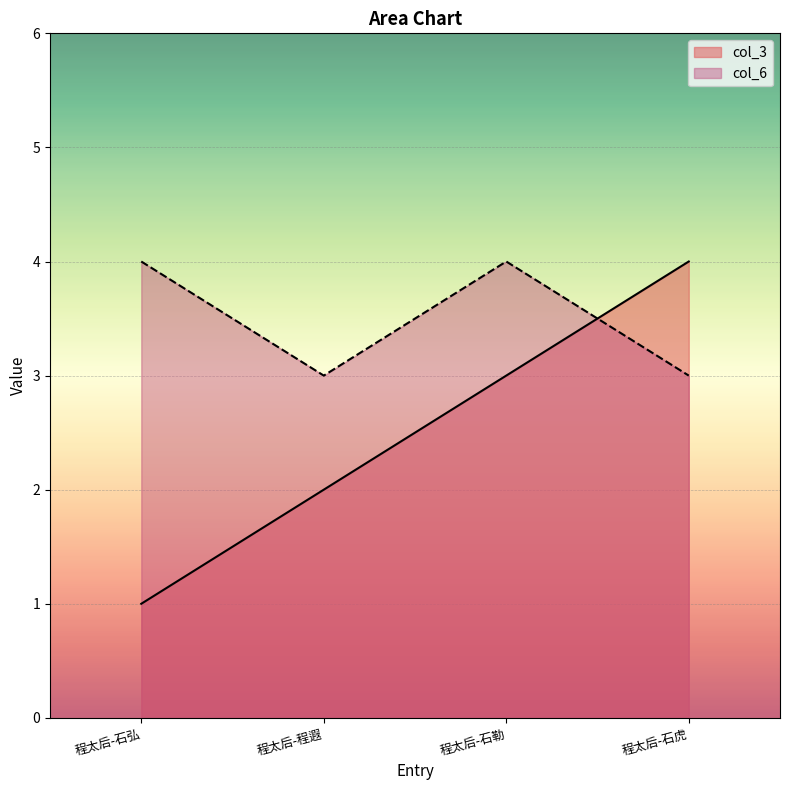

Which series has the widest spread of values?

col_3